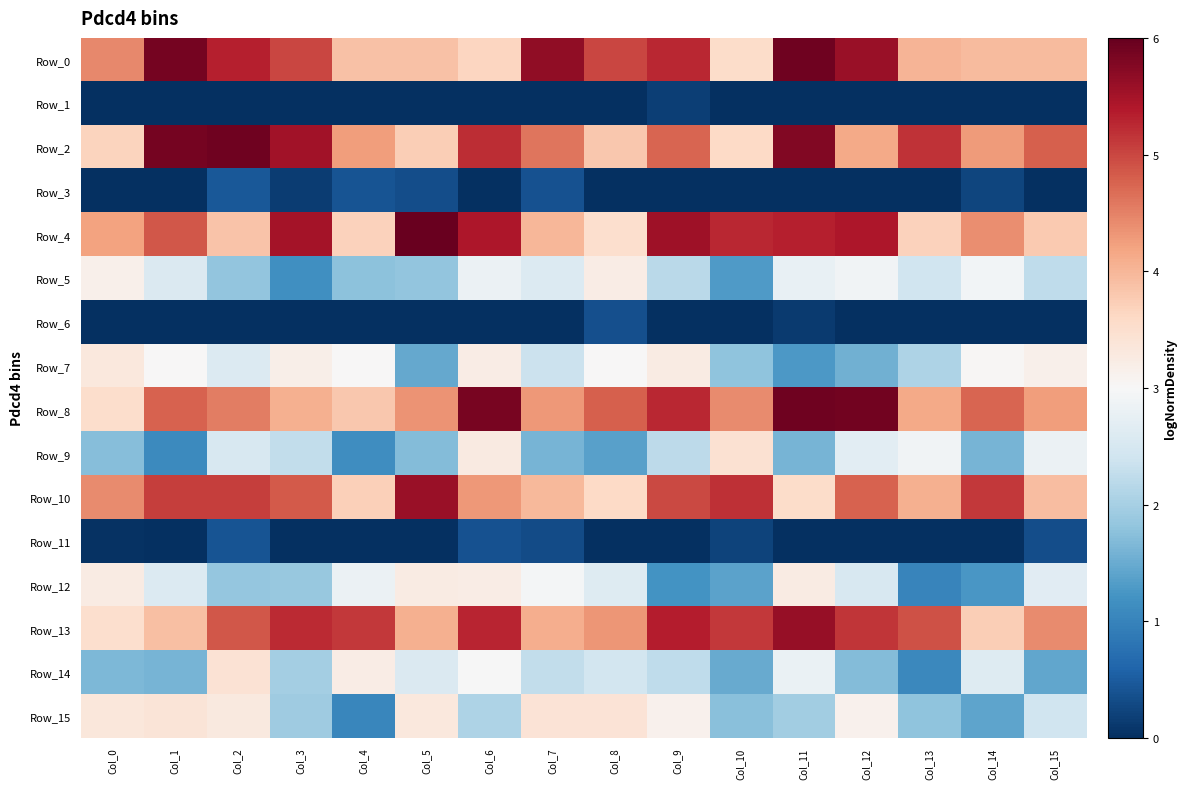

At Col_3, list the series in order from largest to smallest.

Row_2, Row_4, Row_13, Row_0, Row_10, Row_8, Row_7, Row_9, Row_14, Row_15, Row_12, Row_5, Row_3, Row_1, Row_11, Row_6